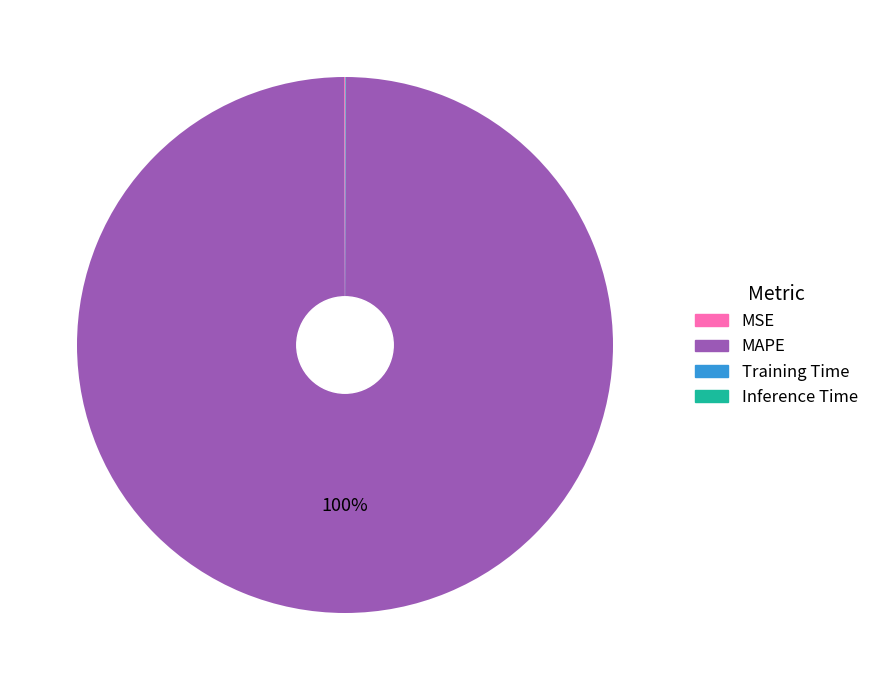

To the nearest percent, what portion does MAPE represent?

100%